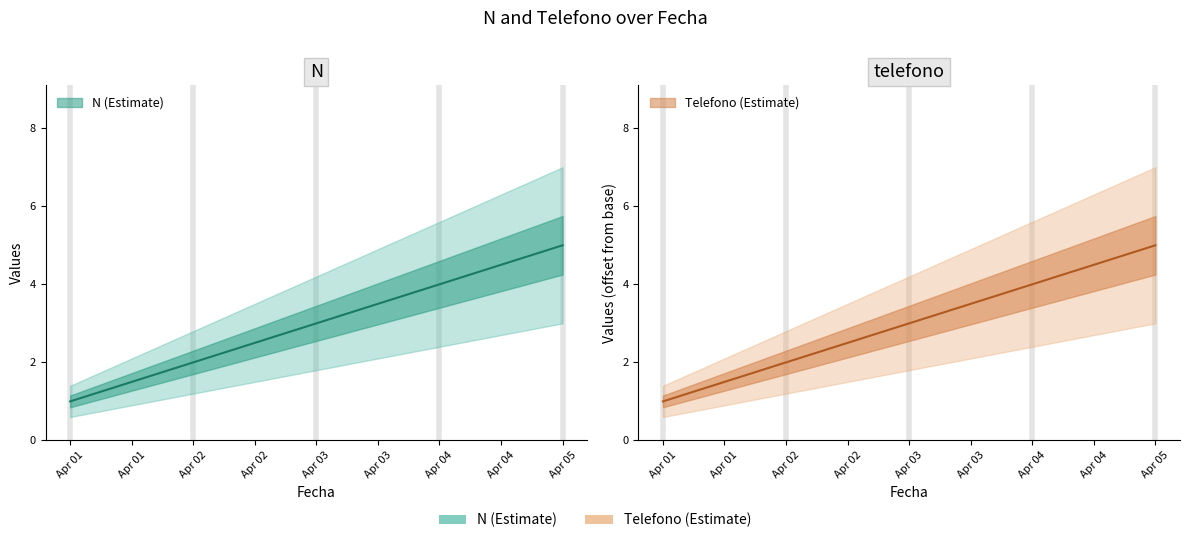

True or false: N has a value of 2 at Apr 02.

True